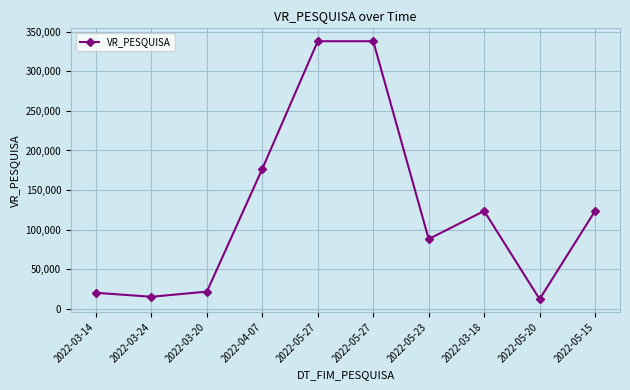

How many lines are shown in the chart?

1